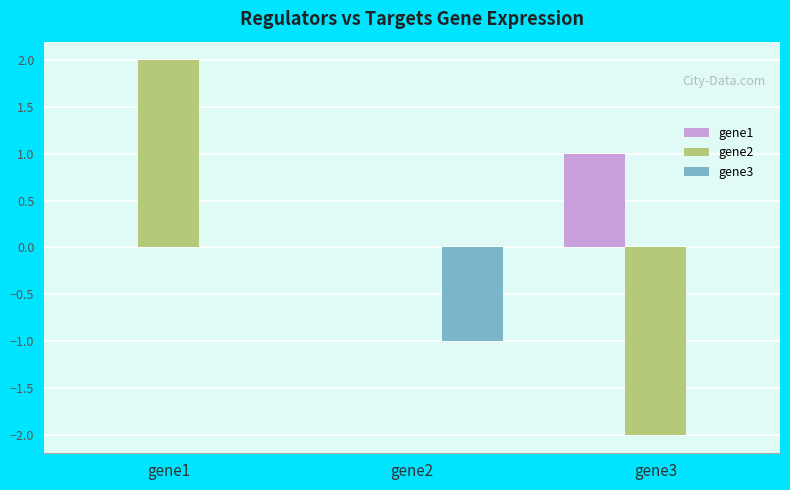

How many distinct data groups are displayed?

3